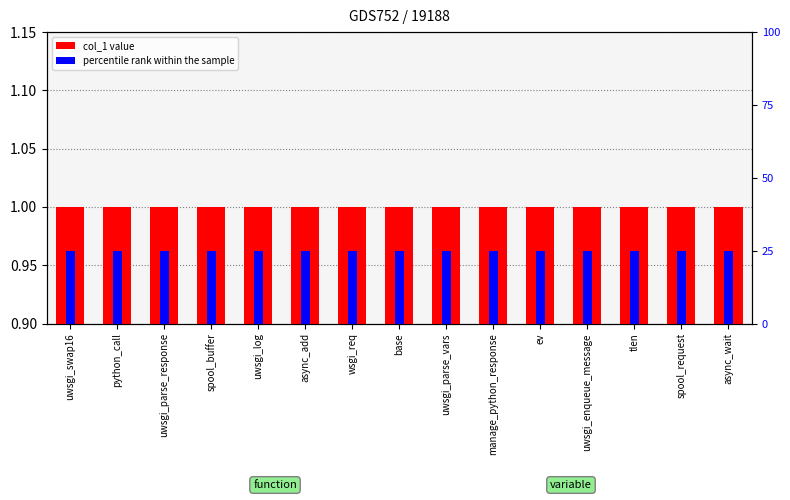

Which series has the largest range (max minus min)?

col_1 value